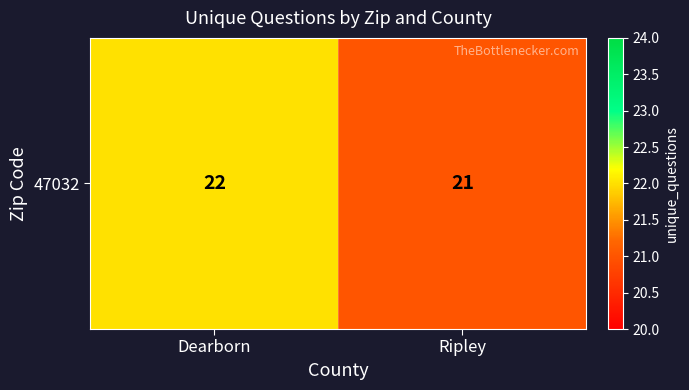

What is the difference between the maximum and minimum values?

1